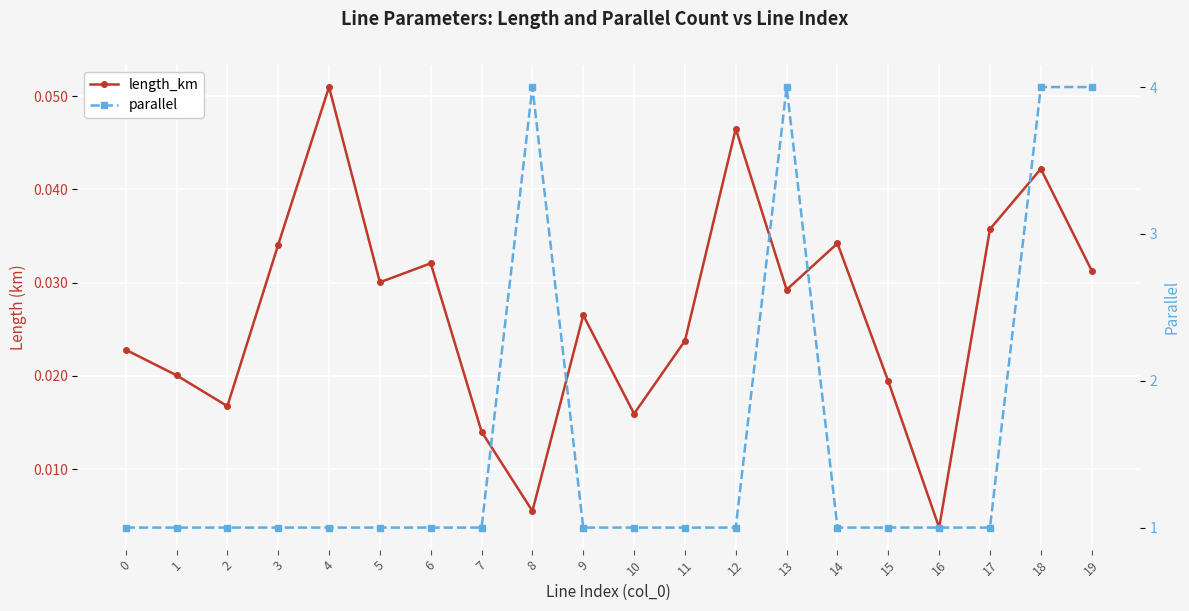

What is the total value across all series at 2?

1.0